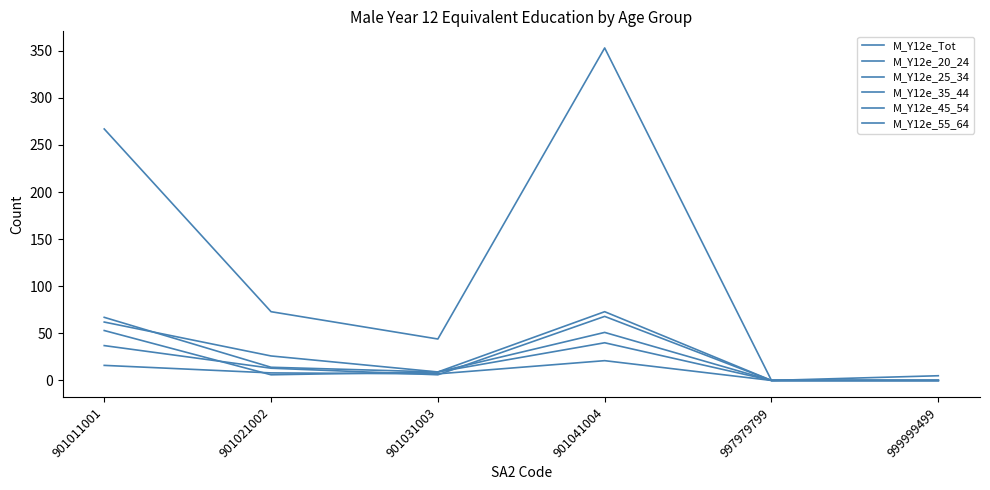

Where is the first local minimum for M_Y12e_45_54?

901021002